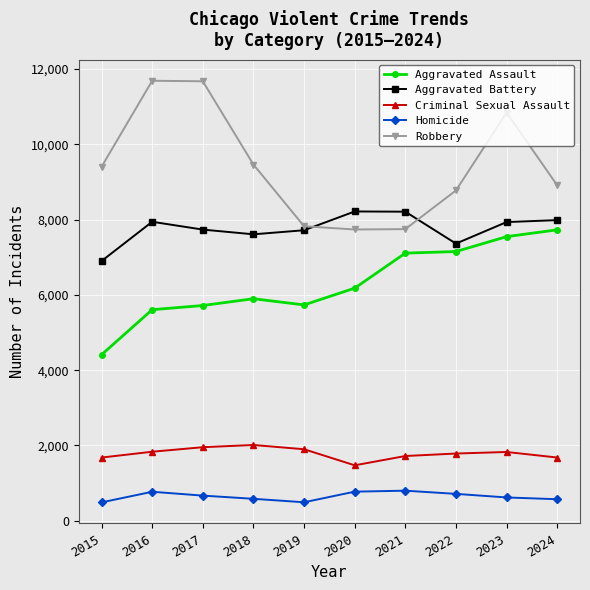

True or false: Homicide and Aggravated Assault cross at least once.

False